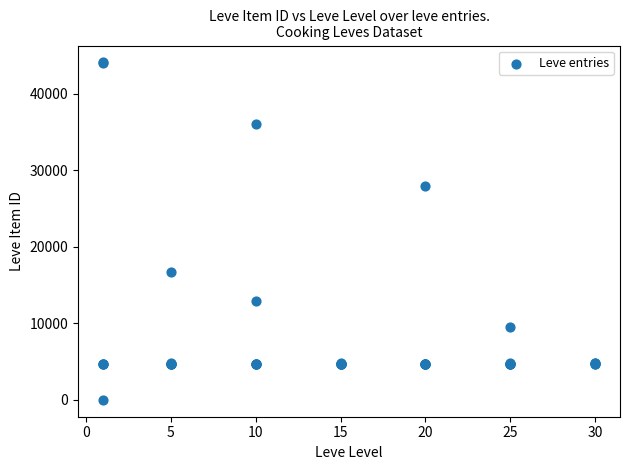

What Y value in the scatter plot is closest to 22050?

16734